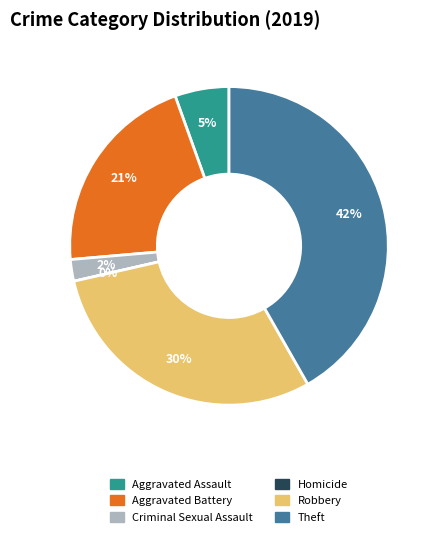

Is it true that Homicide is 13% of the pie?

False